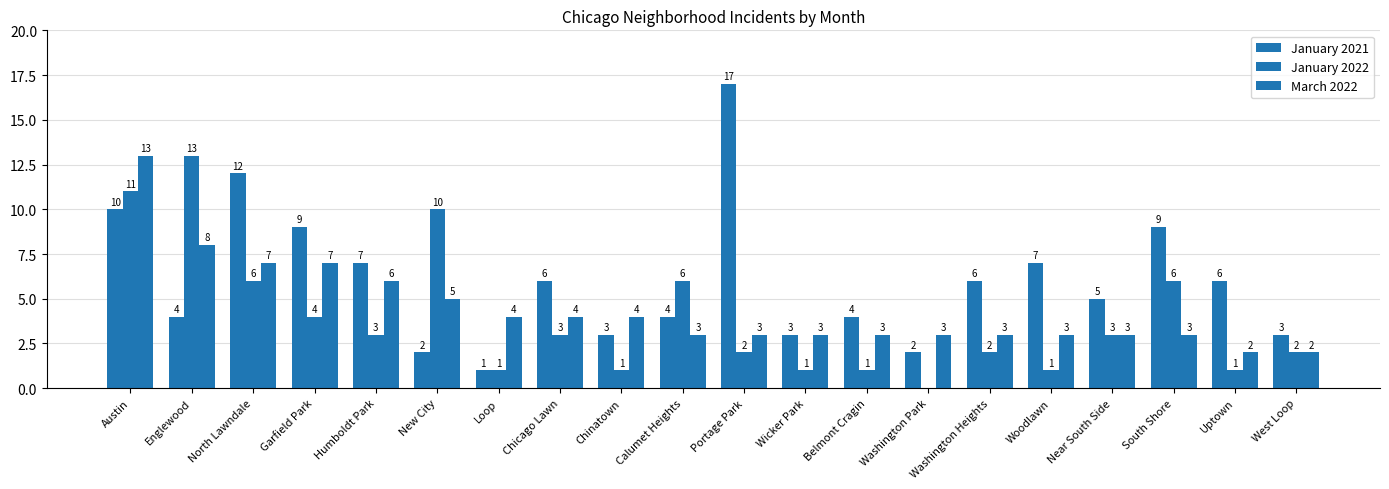

What is the label of the 15th bar from the right?

New City